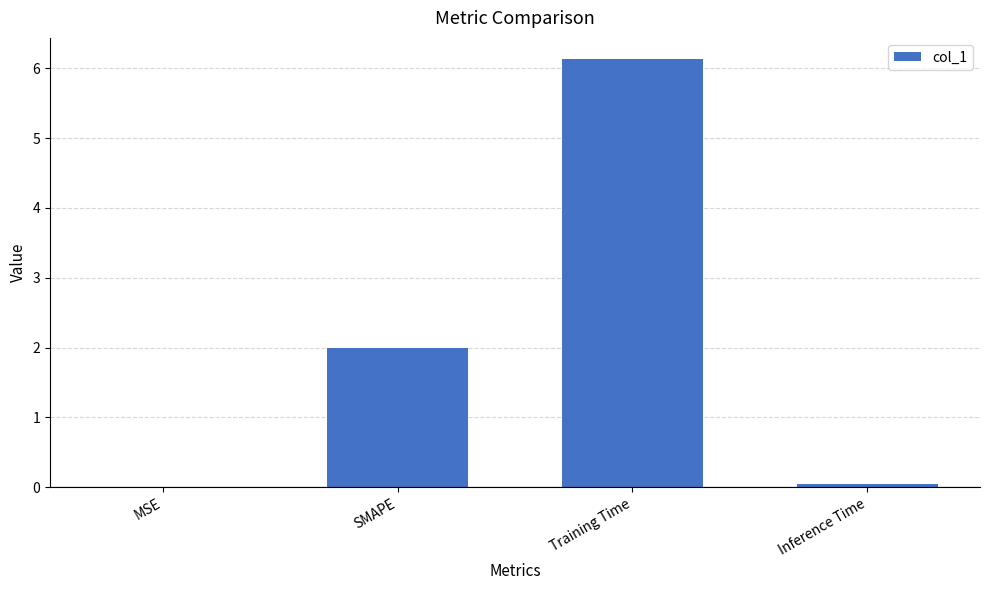

Is it true that the value at SMAPE is 3.4?

False